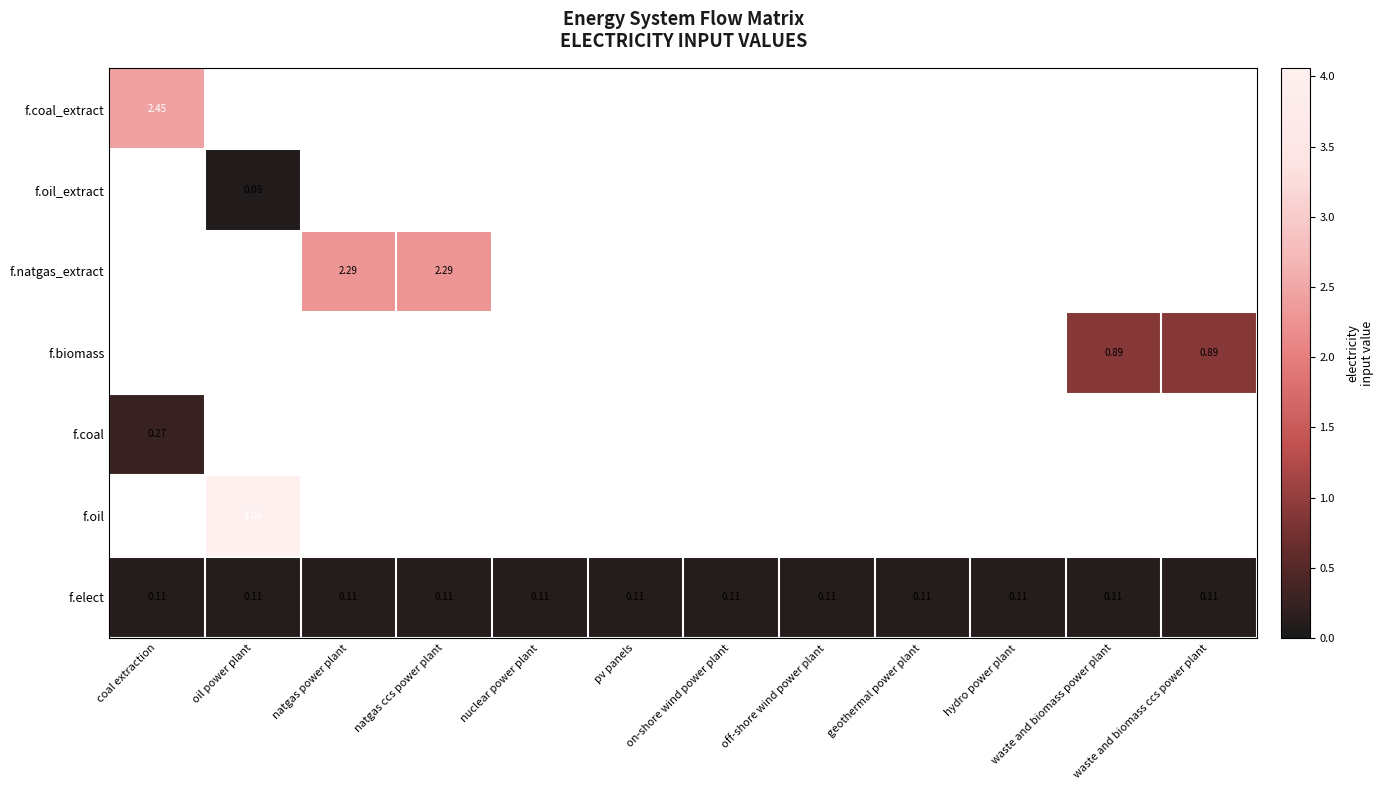

Is the value of f.elect at oil power plant greater than the value of f.natgas_extract at natgas power plant?

No